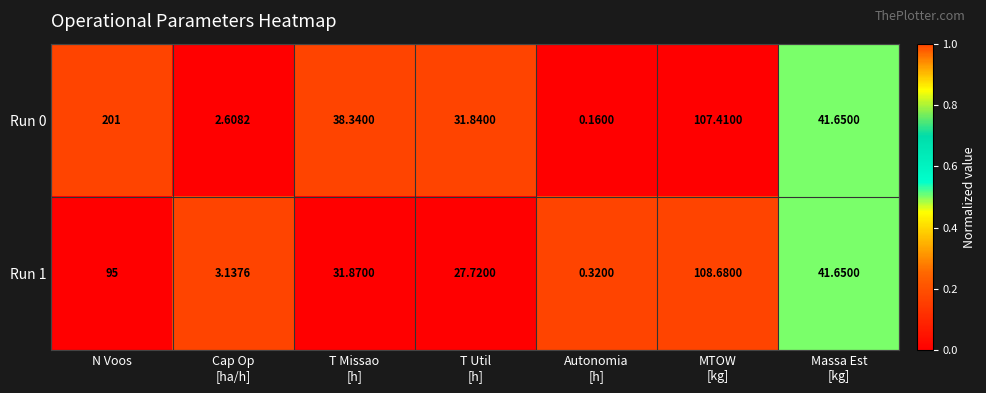

Where does the Run 0 series first go above 38?

N Voos